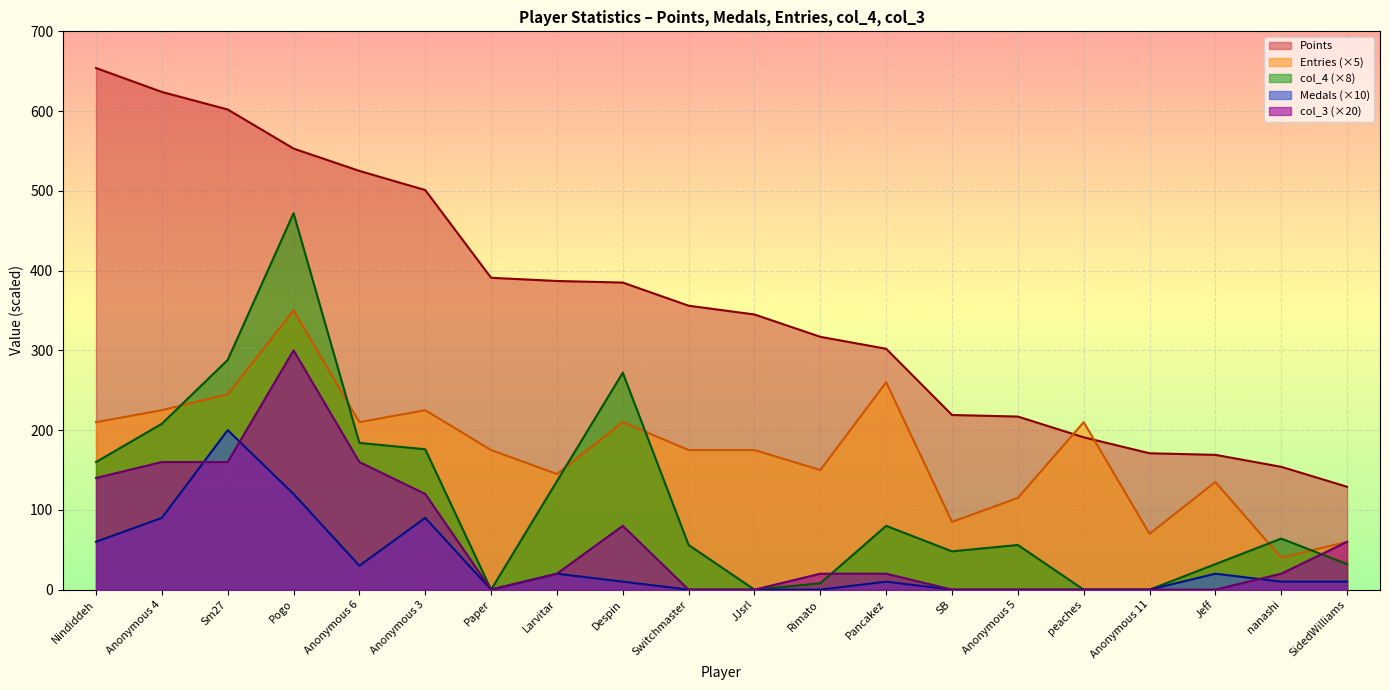

Where is the first local minimum for col_3?

Paper